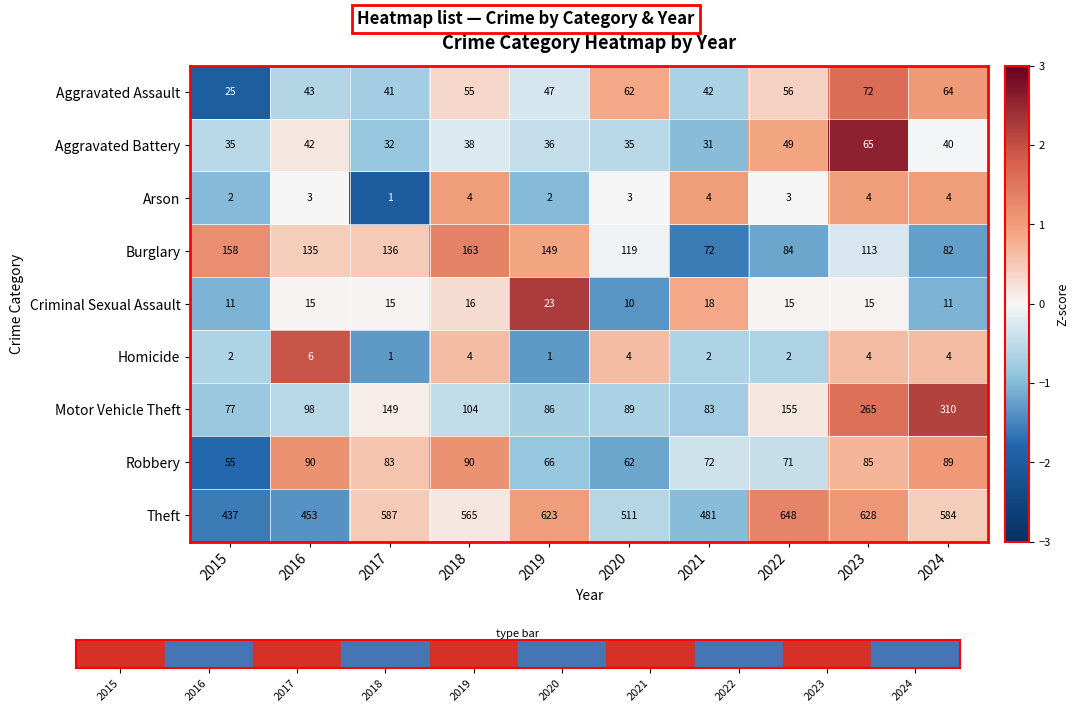

At which category is the sum across all series the highest?

2023